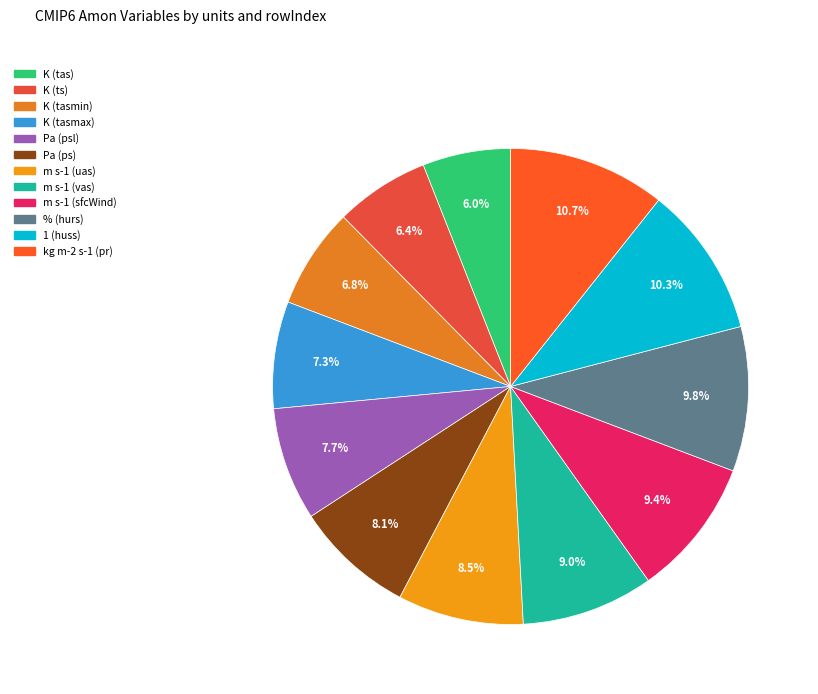

What percentage is NOT represented by Pa (ps)?

91.9%